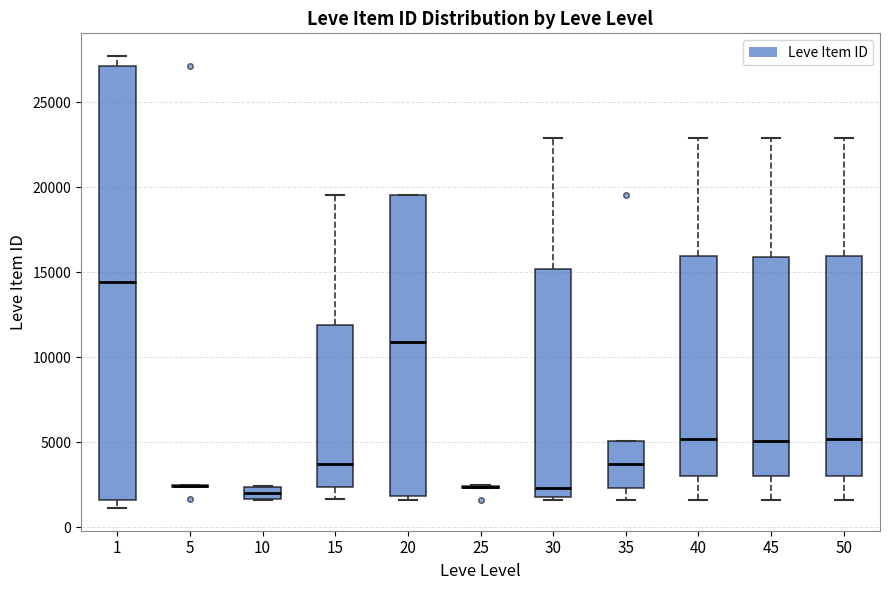

Where does the upper whisker of the box at x = 15 end on the y-axis? The values are not printed on the chart, so give them approximately, as read against the axis.

19500